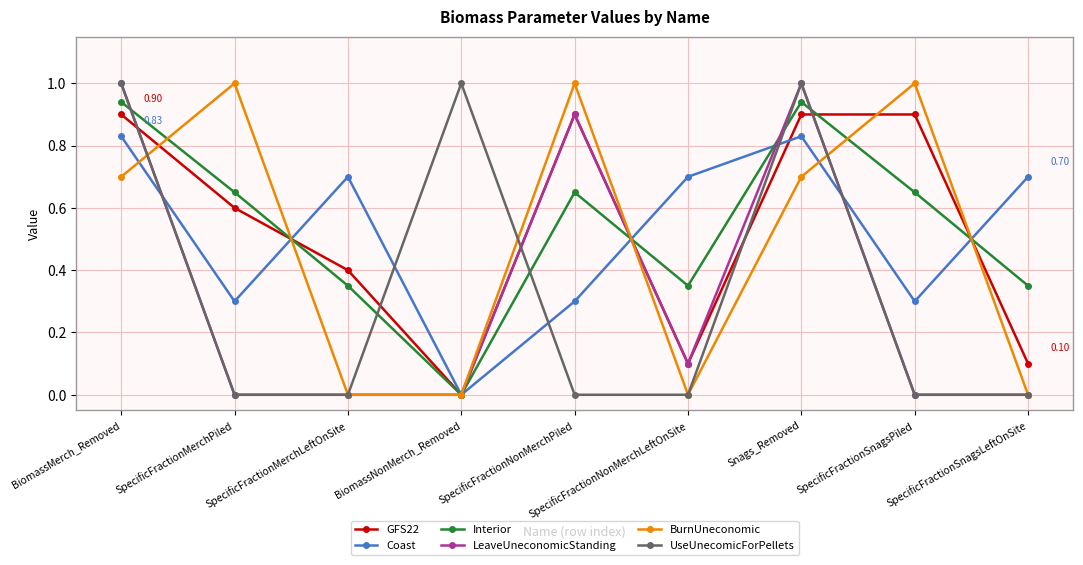

What is the average value of the GFS22 series?

0.5